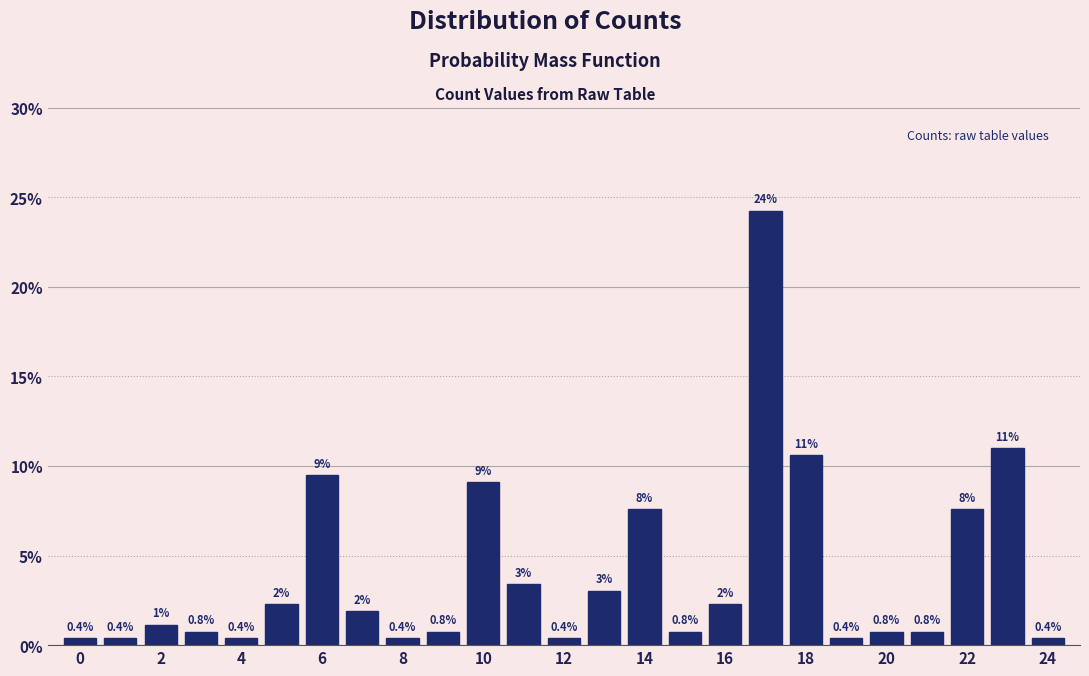

Which range on the x-axis has the tallest bar?

16.5 to 17.5